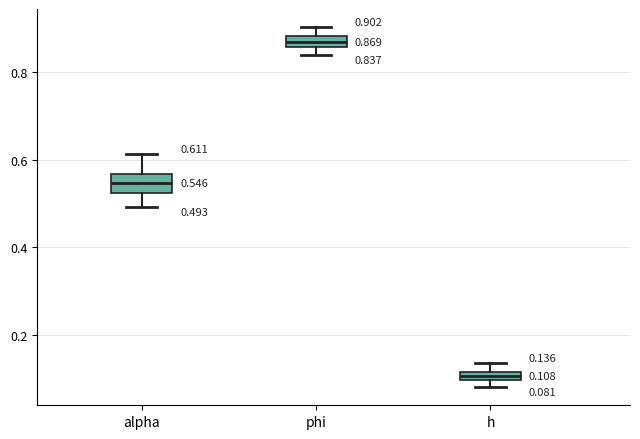

Which box's median line is the lowest?

h